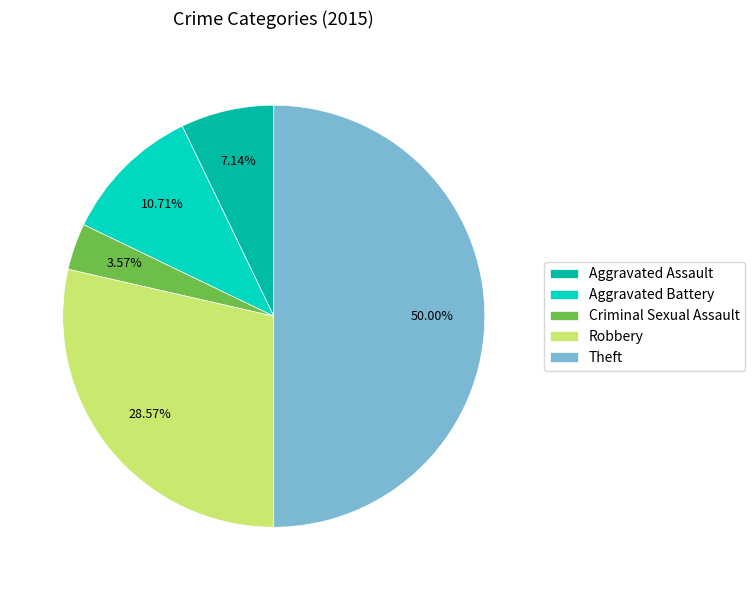

To the nearest percent, what is the average slice percentage?

20%